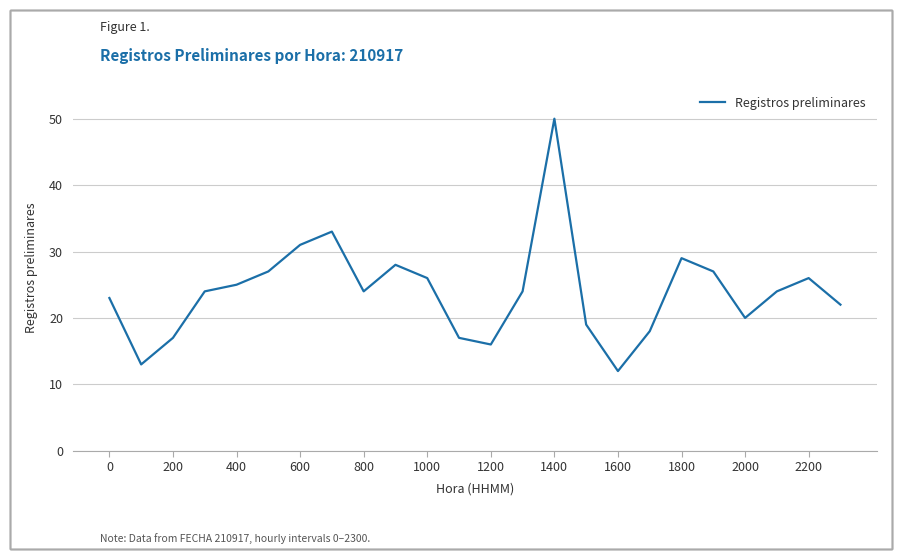

What is the difference between the maximum and minimum values?

38